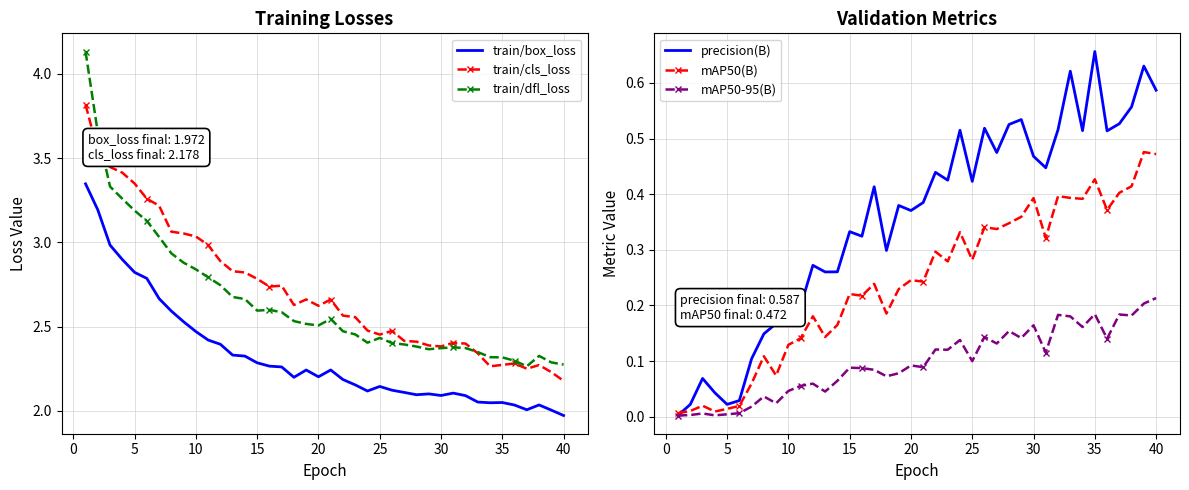

True or false: train/box_loss and train/cls_loss cross at least once.

False